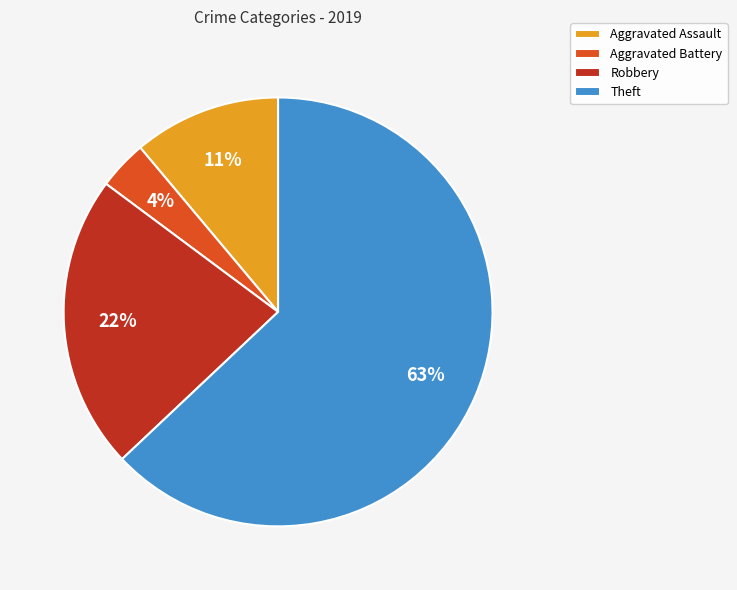

What percentage is the Aggravated Battery slice, to the nearest percent?

4%